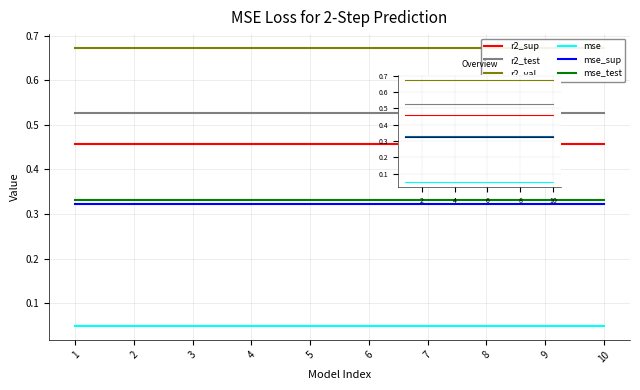

At which category is the sum across all series the highest?

1